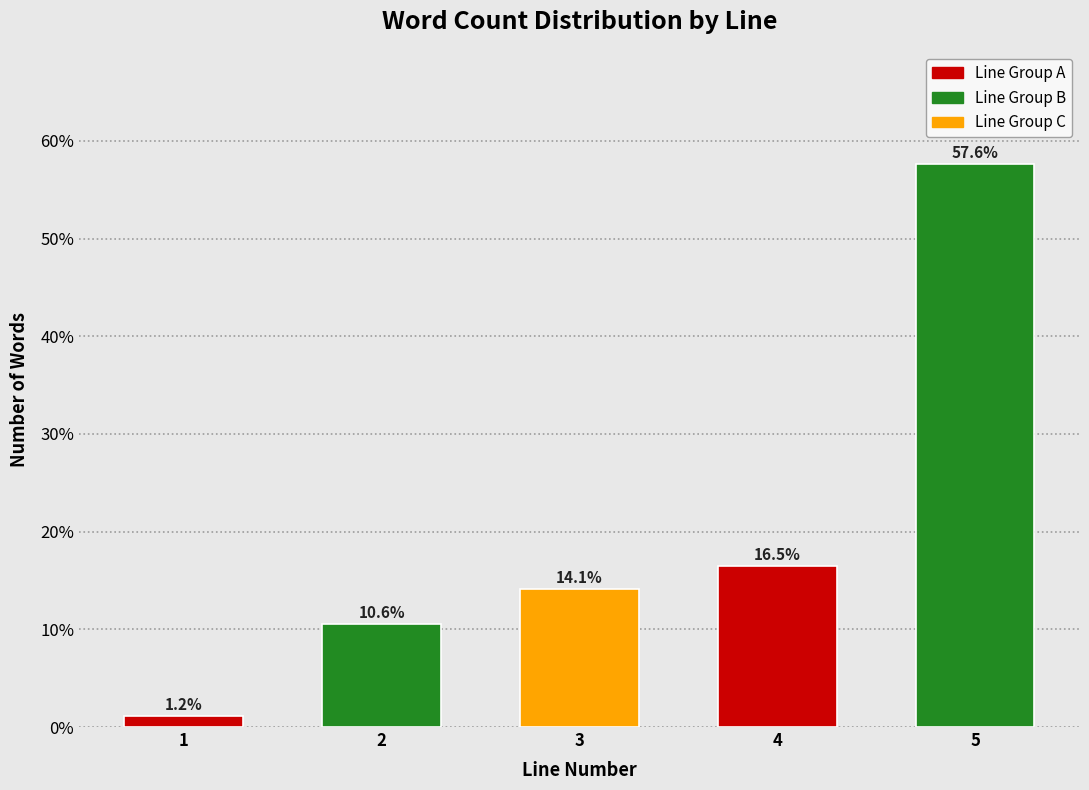

Reading left to right, transcribe all the data shown in this chart.

1=1.2	2=10.6	3=14.1	4=16.5	5=57.6